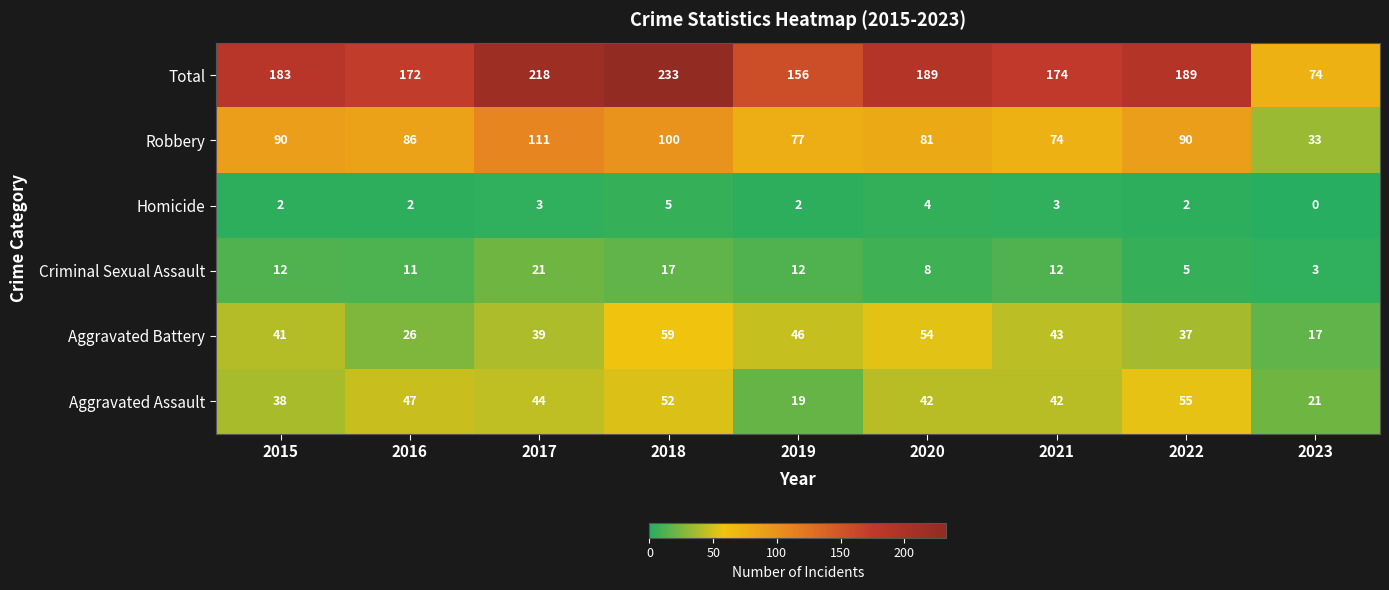

What is the sum of all Criminal Sexual Assault values?

101